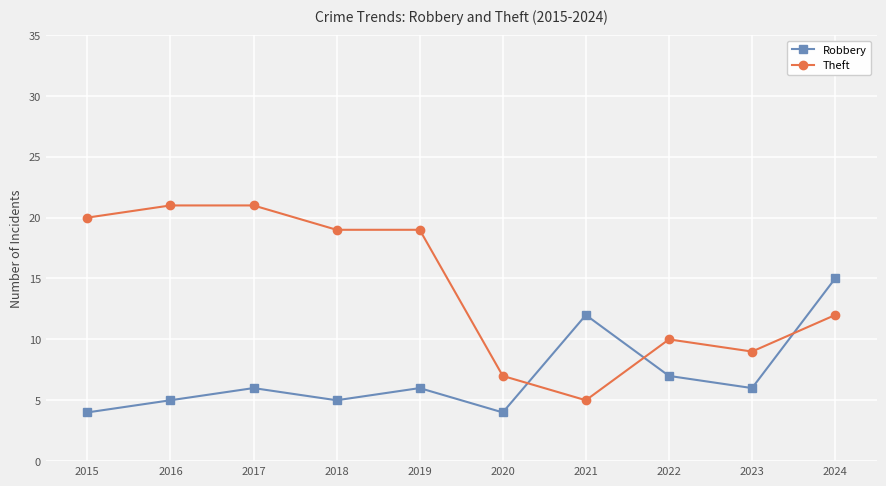

List the series in order of their overall mean, lowest first.

Robbery, Theft